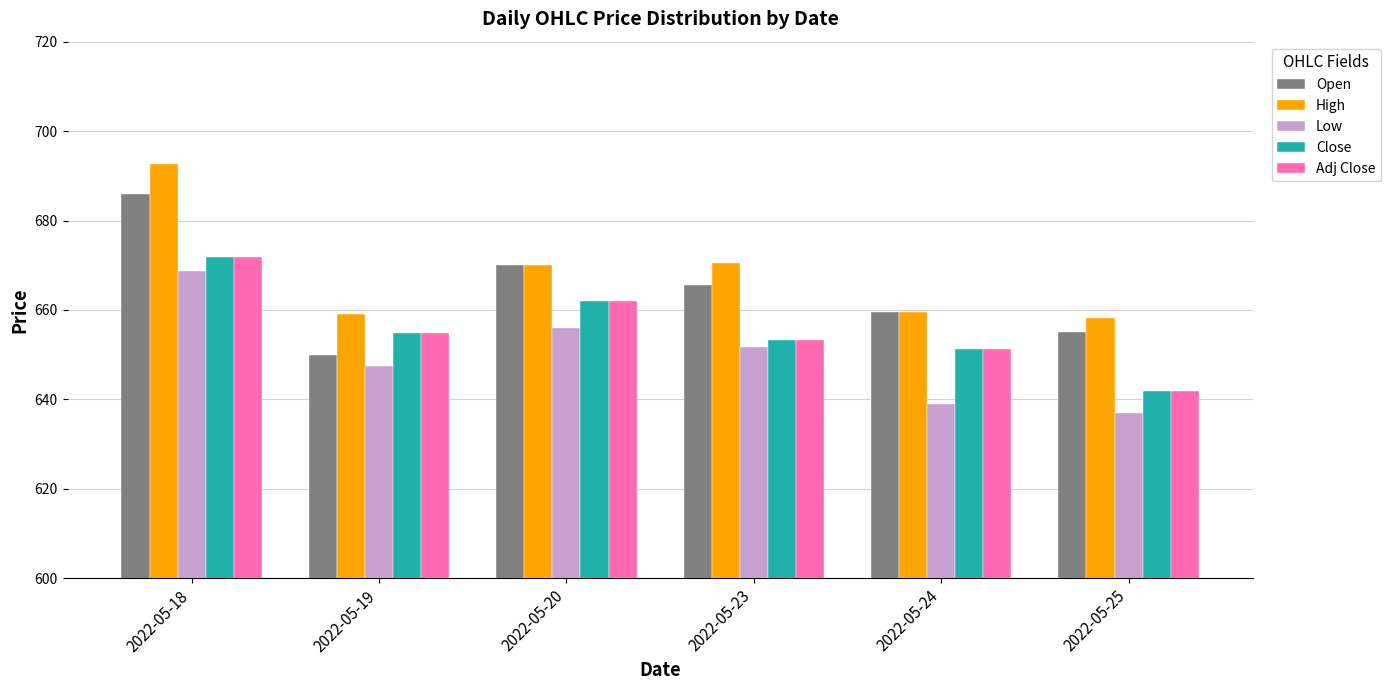

At which category does the chart reach its peak across all series?

2022-05-18